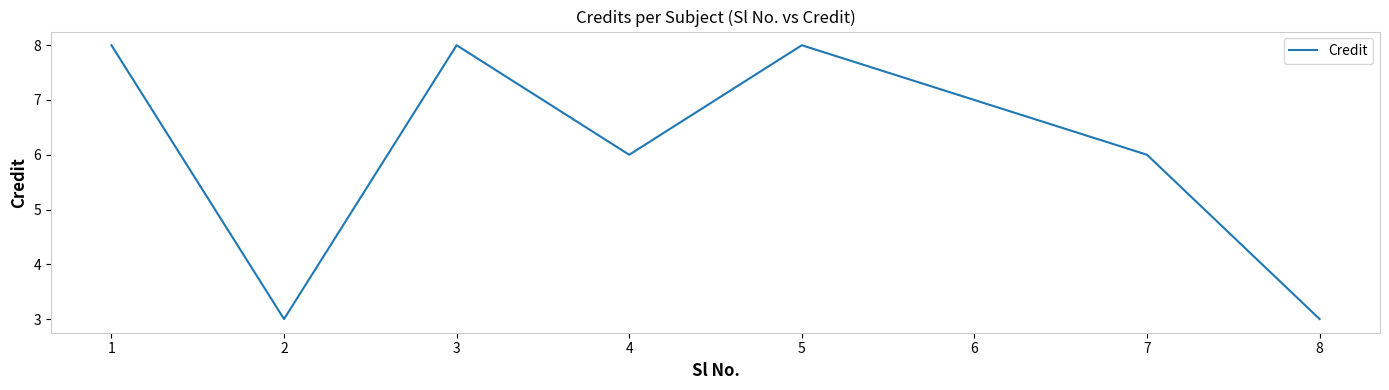

What is the difference between the maximum and minimum values?

5